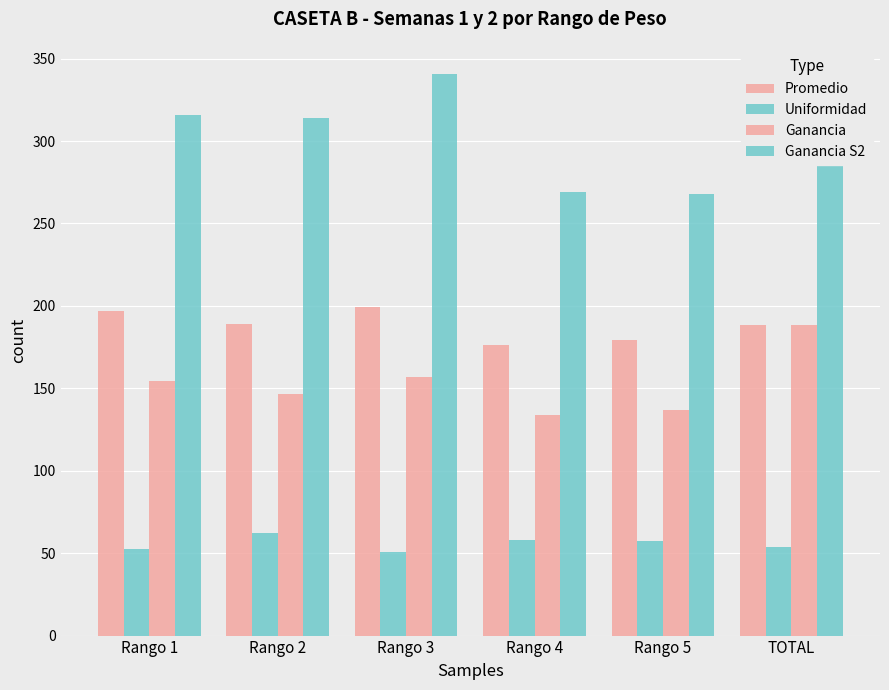

What is the lowest value of the Ganancia S2 series?

267.7